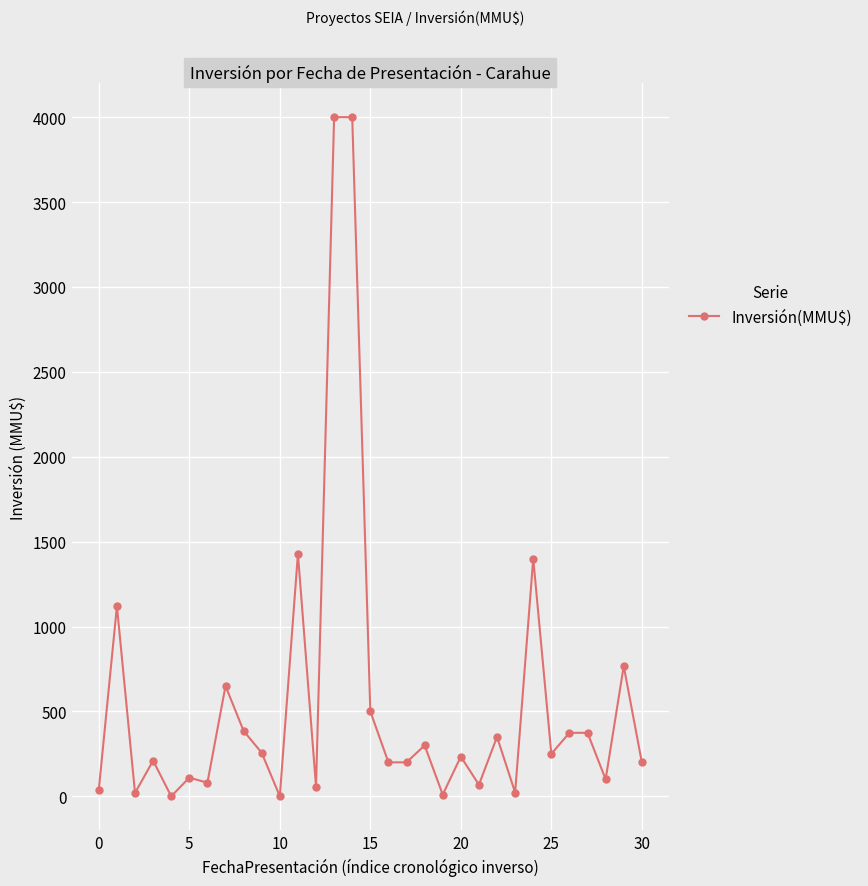

True or false: the data has more than 1 interior local peaks.

True